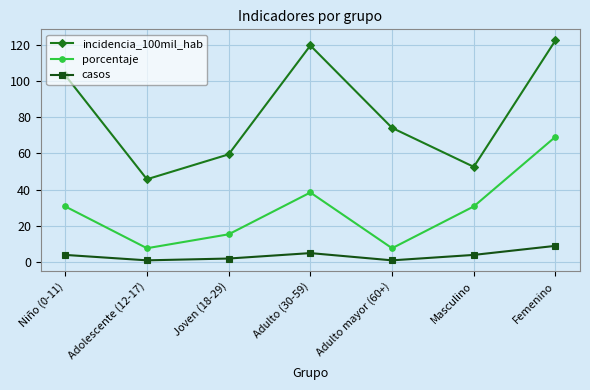

True or false: casos has more than 2 interior local peaks.

False